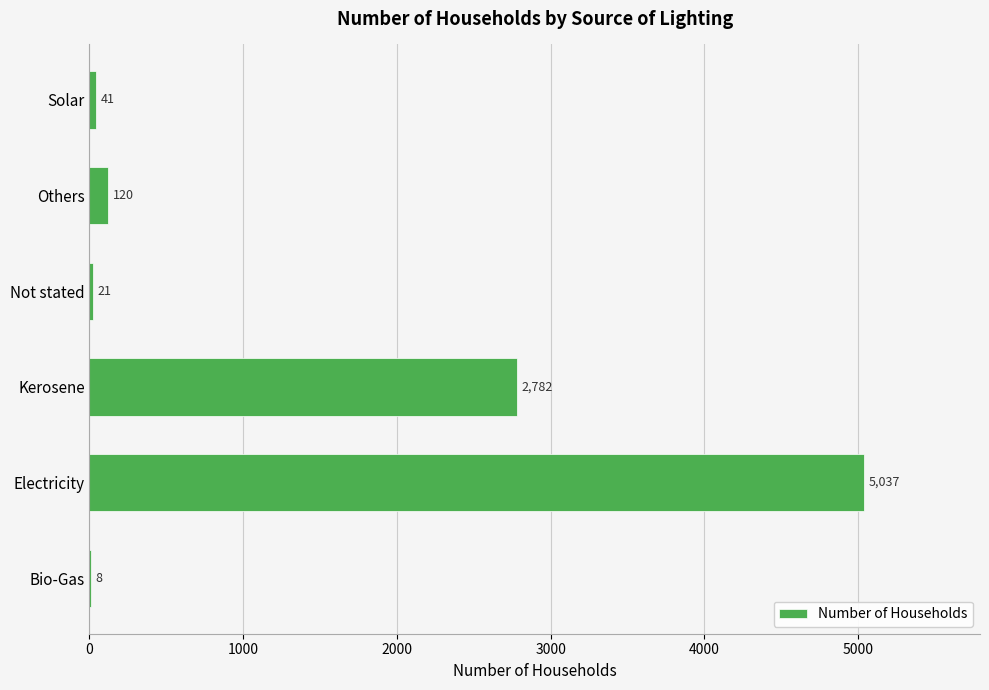

Which has a higher value, Kerosene or Bio-Gas?

Kerosene